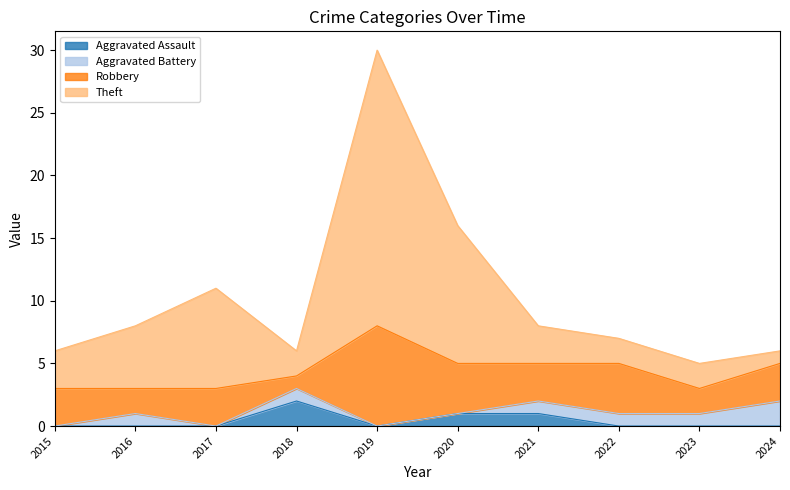

True or false: Aggravated Assault has a value of 0 at 2019.

True